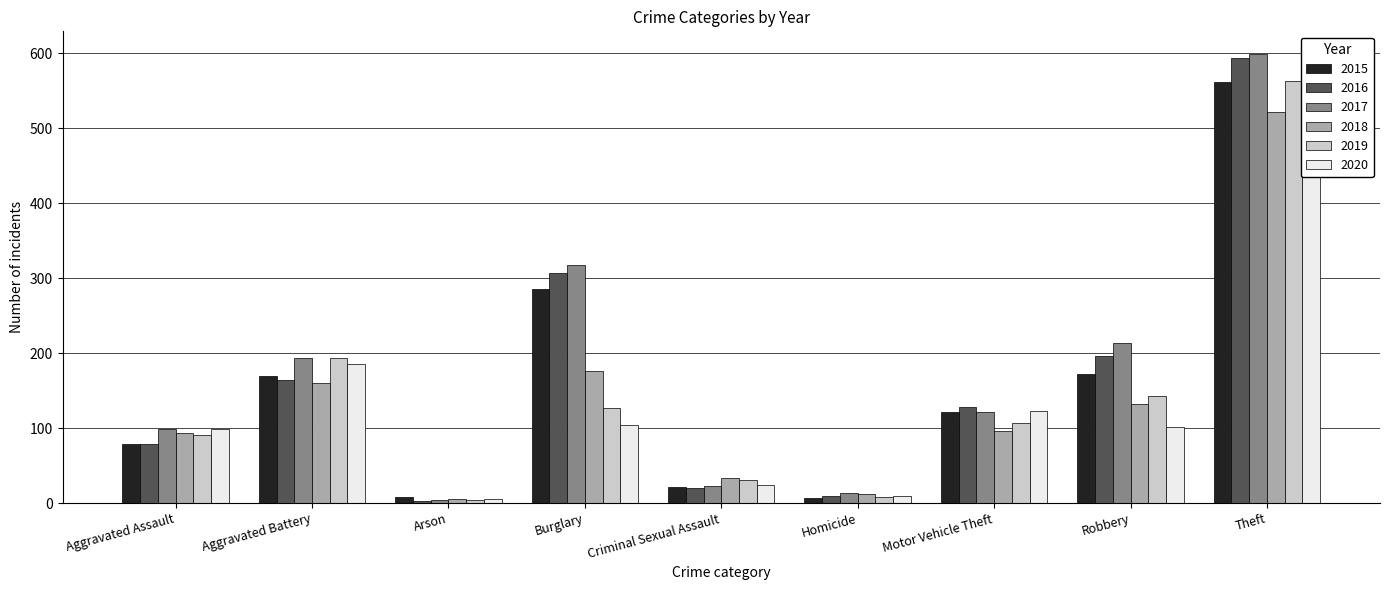

Reading left to right, list all the values displayed in this chart.

2015: Aggravated Assault=79	Aggravated Battery=169	Arson=8	Burglary=286	Criminal Sexual Assault=21	Homicide=7	Motor Vehicle Theft=121	Robbery=172	Theft=561
2016: Aggravated Assault=79	Aggravated Battery=164	Arson=3	Burglary=307	Criminal Sexual Assault=20	Homicide=10	Motor Vehicle Theft=128	Robbery=196	Theft=594
2017: Aggravated Assault=99	Aggravated Battery=194	Arson=4	Burglary=318	Criminal Sexual Assault=23	Homicide=13	Motor Vehicle Theft=122	Robbery=213	Theft=599
2018: Aggravated Assault=93	Aggravated Battery=160	Arson=6	Burglary=176	Criminal Sexual Assault=33	Homicide=12	Motor Vehicle Theft=96	Robbery=132	Theft=521
2019: Aggravated Assault=91	Aggravated Battery=193	Arson=4	Burglary=127	Criminal Sexual Assault=31	Homicide=8	Motor Vehicle Theft=107	Robbery=143	Theft=563
2020: Aggravated Assault=99	Aggravated Battery=186	Arson=5	Burglary=104	Criminal Sexual Assault=24	Homicide=9	Motor Vehicle Theft=123	Robbery=101	Theft=453